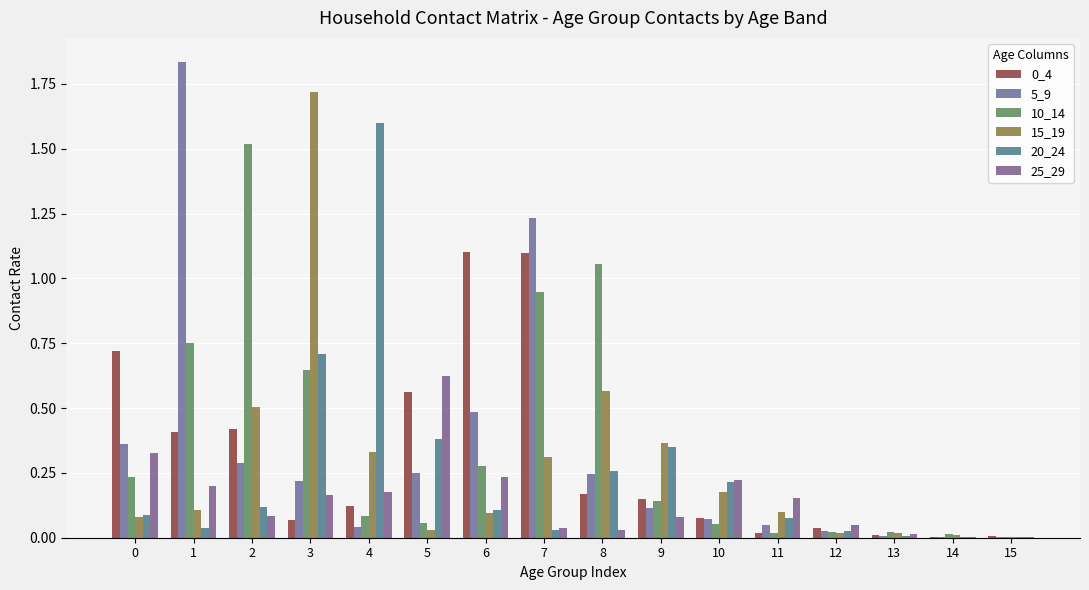

How many series are shown in this chart?

6